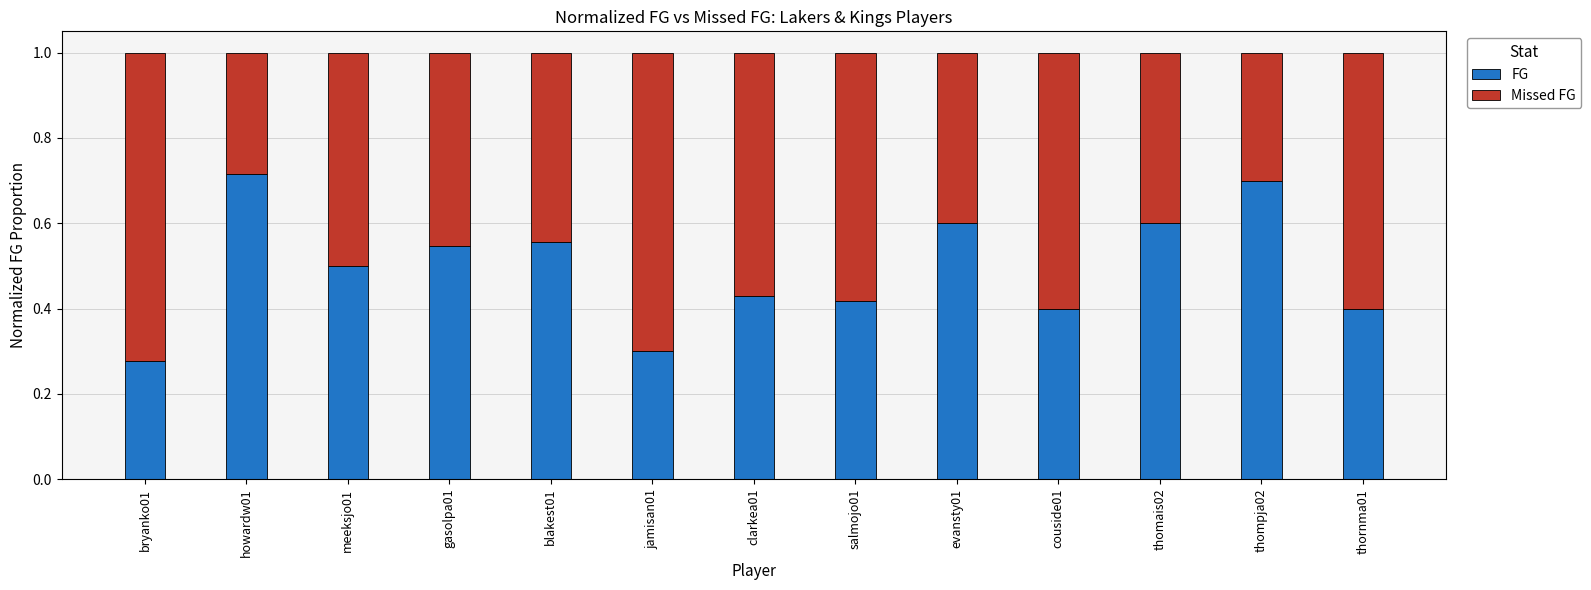

What is the sum of the FG values at salmojo01 and thornma01?

0.8